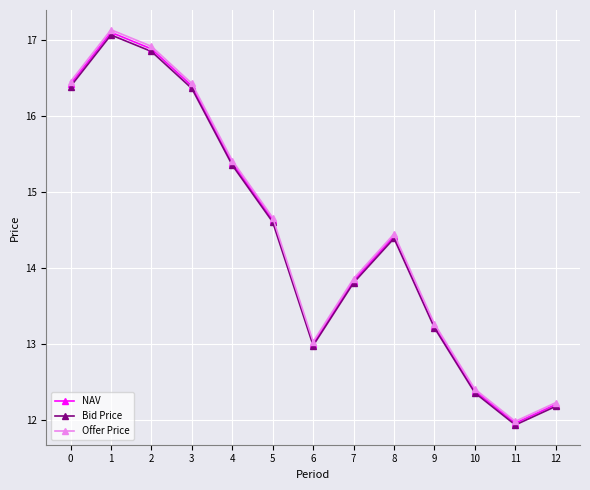

Is the value of NAV at 7 greater than the value of Bid Price at 3?

No